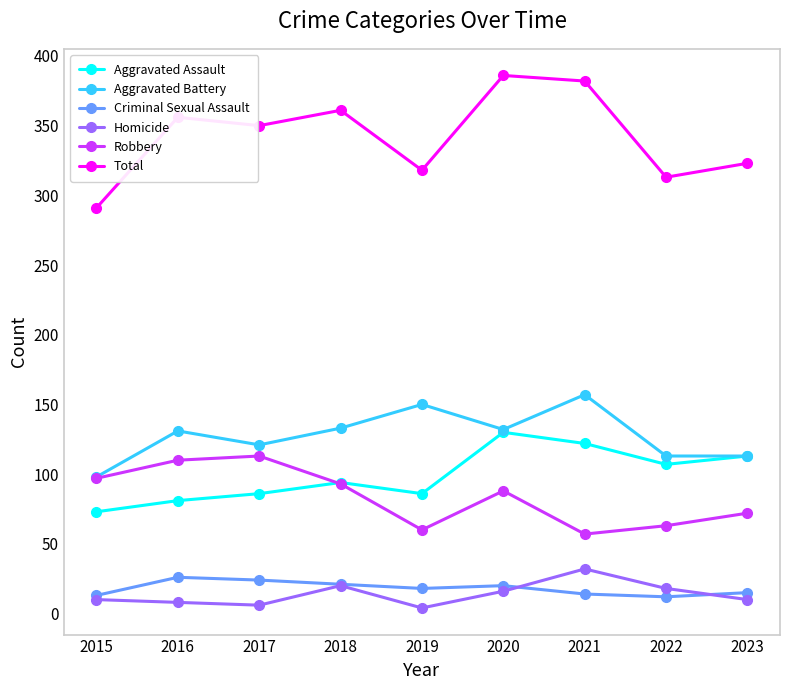

Read the Total value at 2023, to the nearest 5.

325